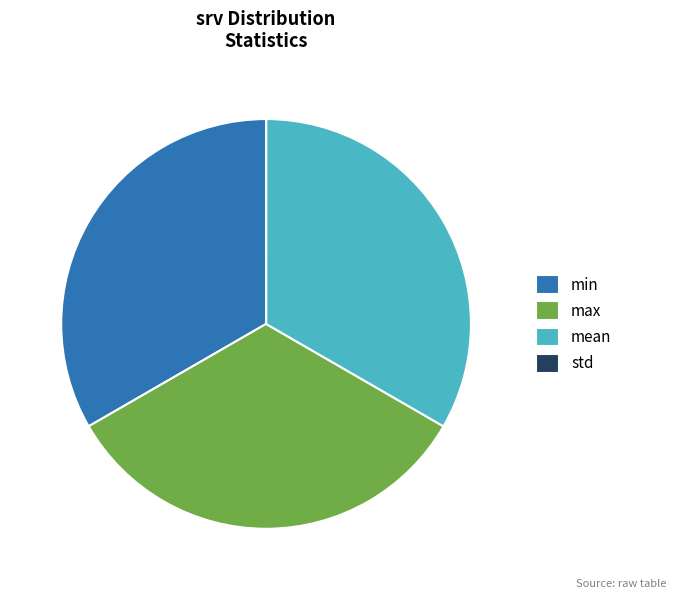

Do mean and min together represent more than half of the pie?

Yes